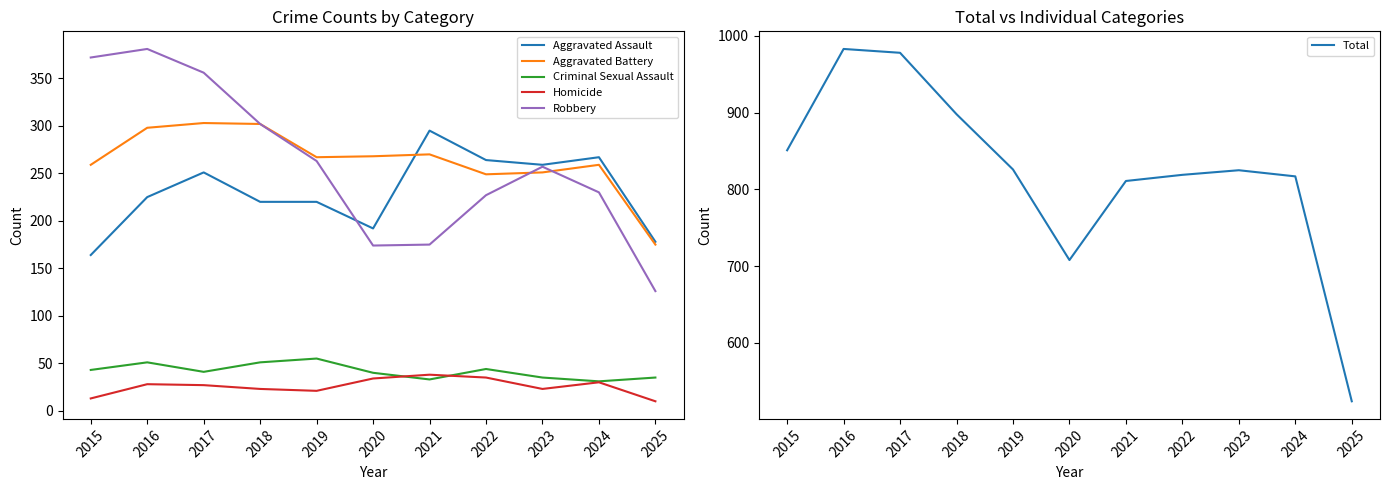

Is the value of Total at 2020 greater than the value of Robbery at 2018?

Yes